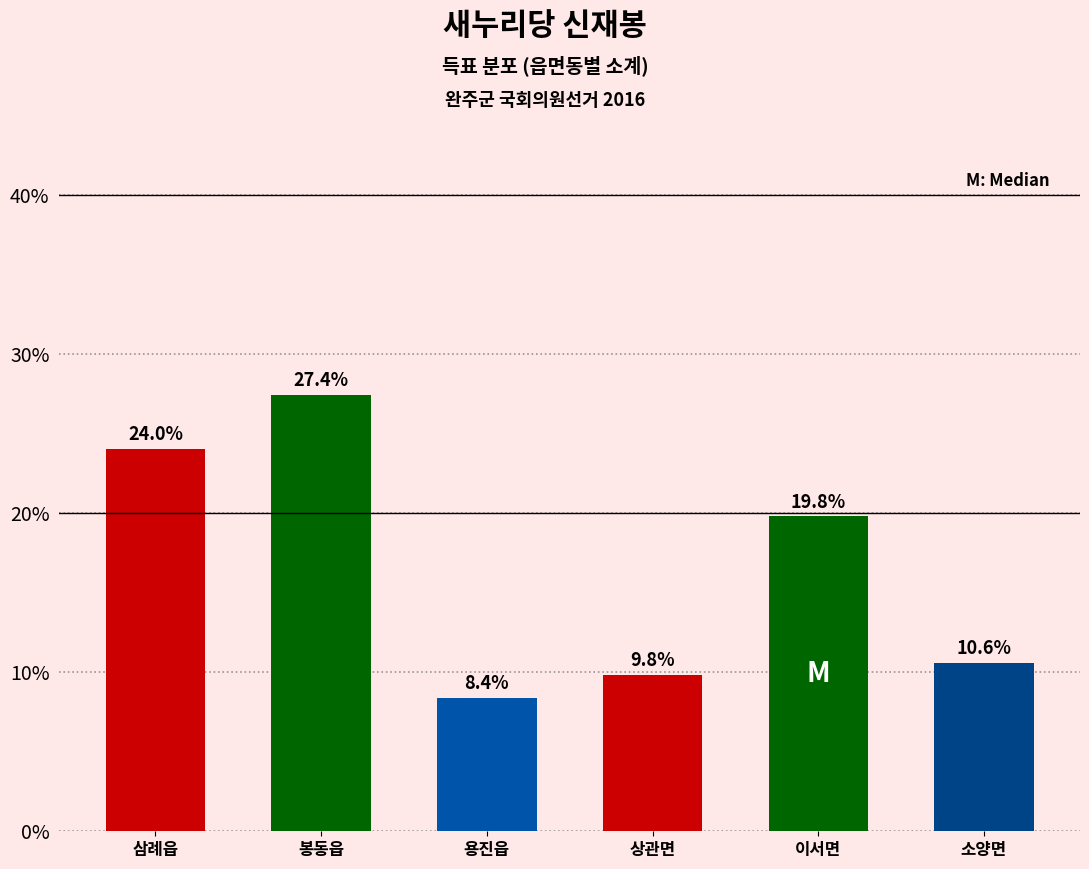

Reading left to right, transcribe all the data shown in this chart.

삼례읍=24.0	봉동읍=27.4	용진읍=8.4	상관면=9.8	이서면=19.8	소양면=10.6